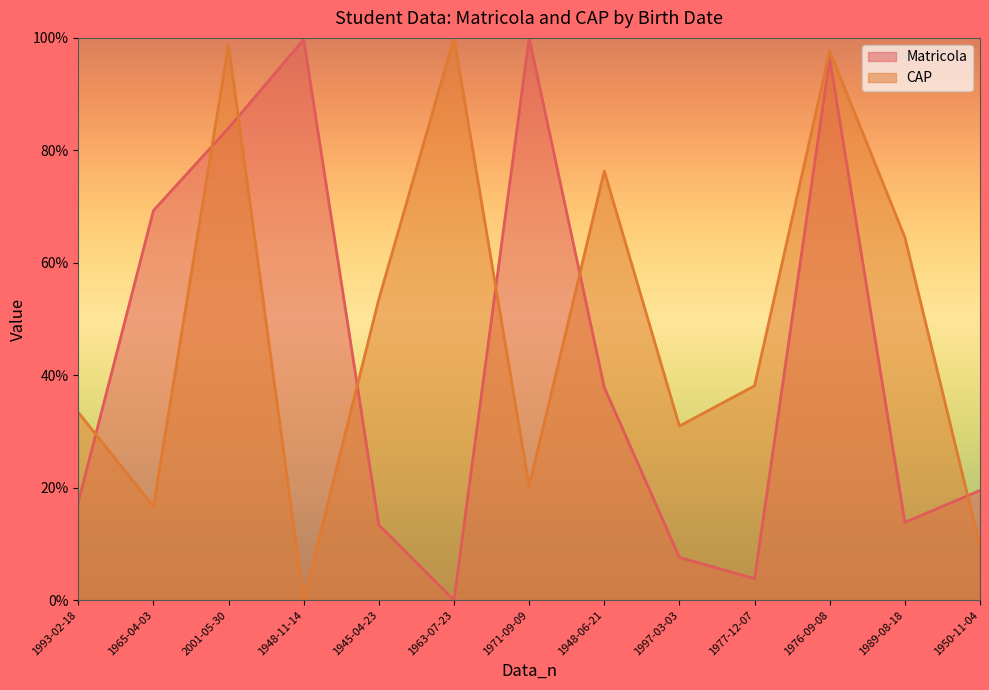

Rank the series at 1971-09-09 from lowest to highest value.

CAP, Matricola